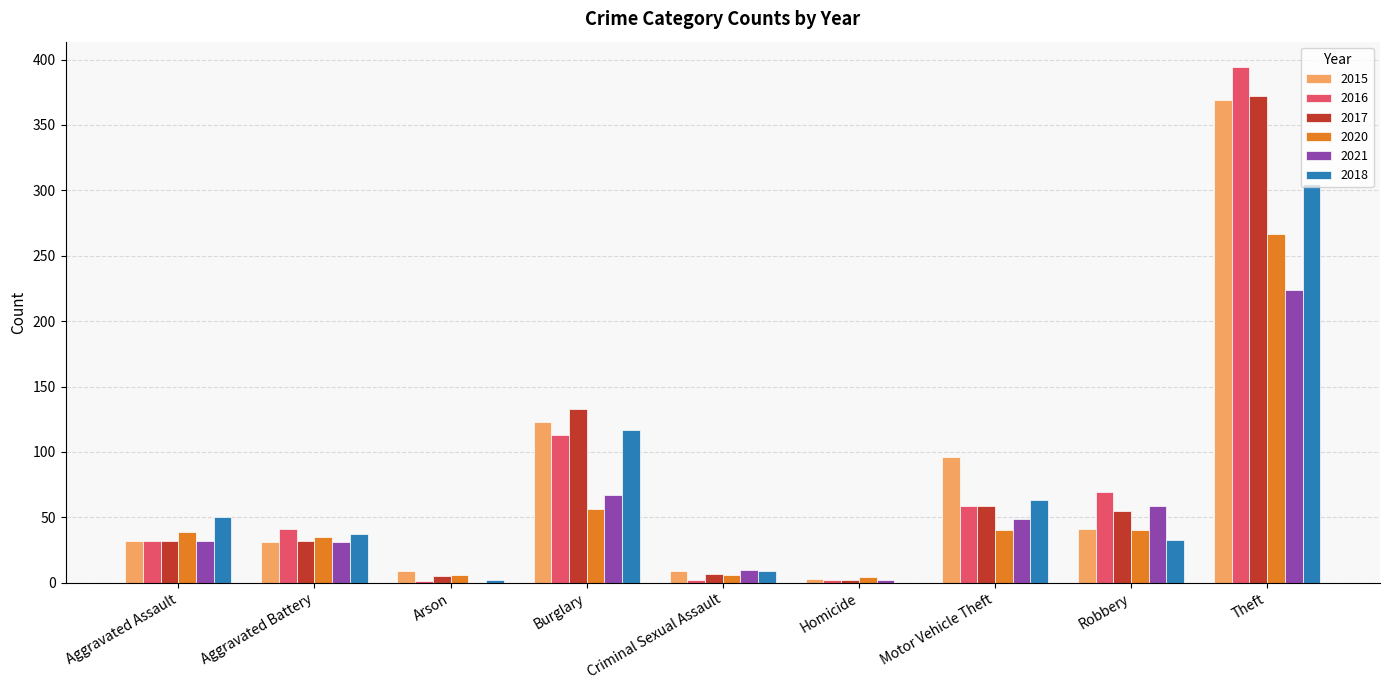

Is it true that 2021 equals 49 at Motor Vehicle Theft?

True